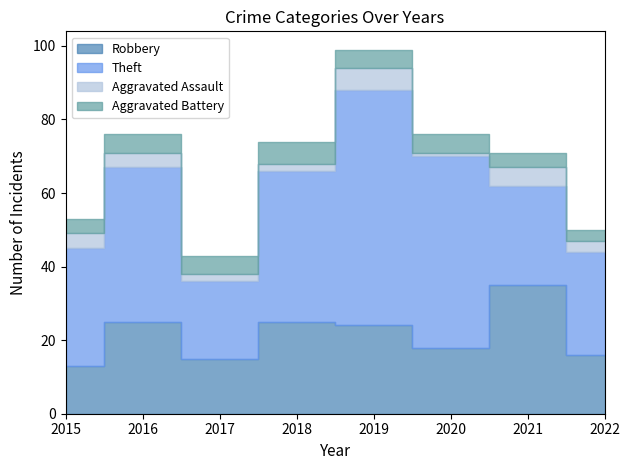

The Robbery series shows 5 at 2020. True or false?

False